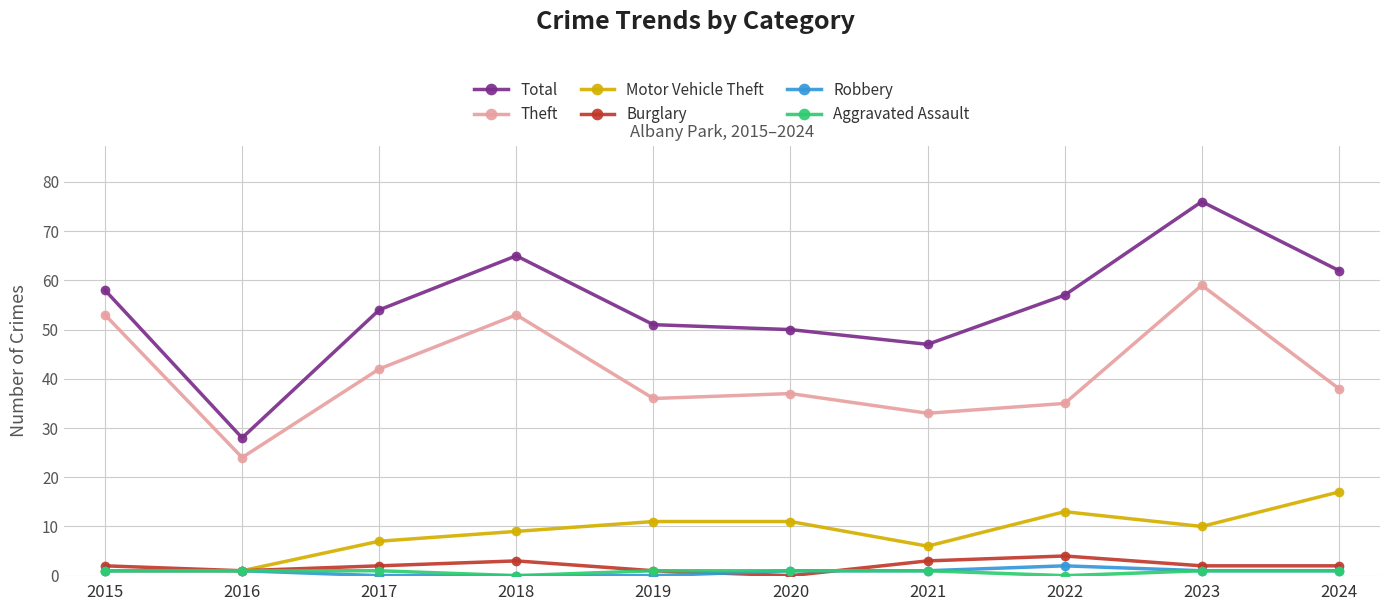

What is the sum of the Motor Vehicle Theft values at 2016 and 2023?

11